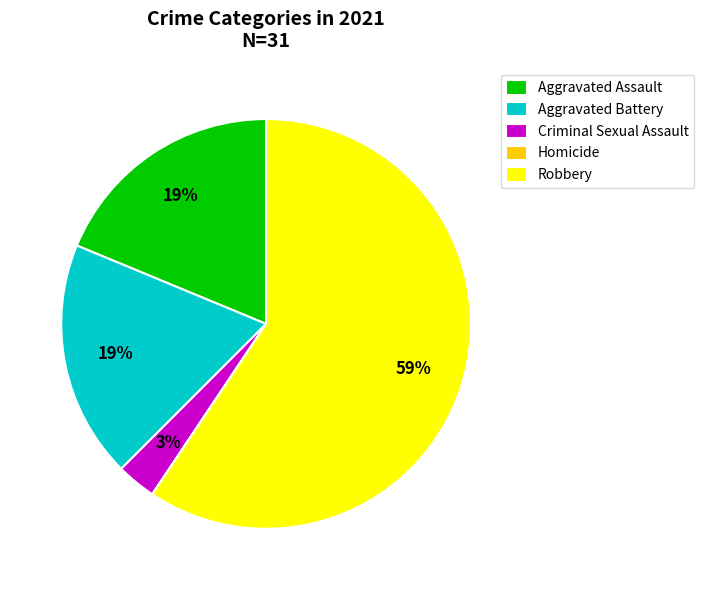

To the nearest percent, what is the difference between the largest and smallest slice percentages?

59%